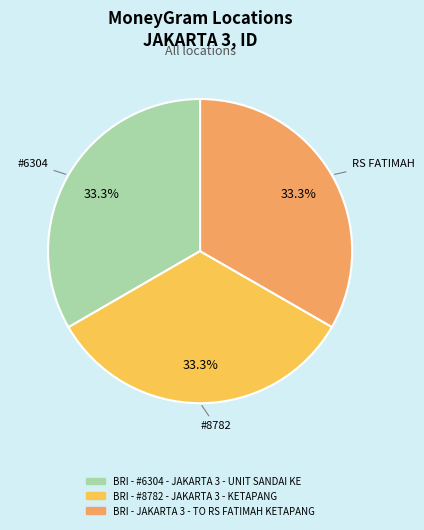

What percentage is the BRI - #8782 - JAKARTA 3 - KETAPANG slice, to the nearest percent?

33%